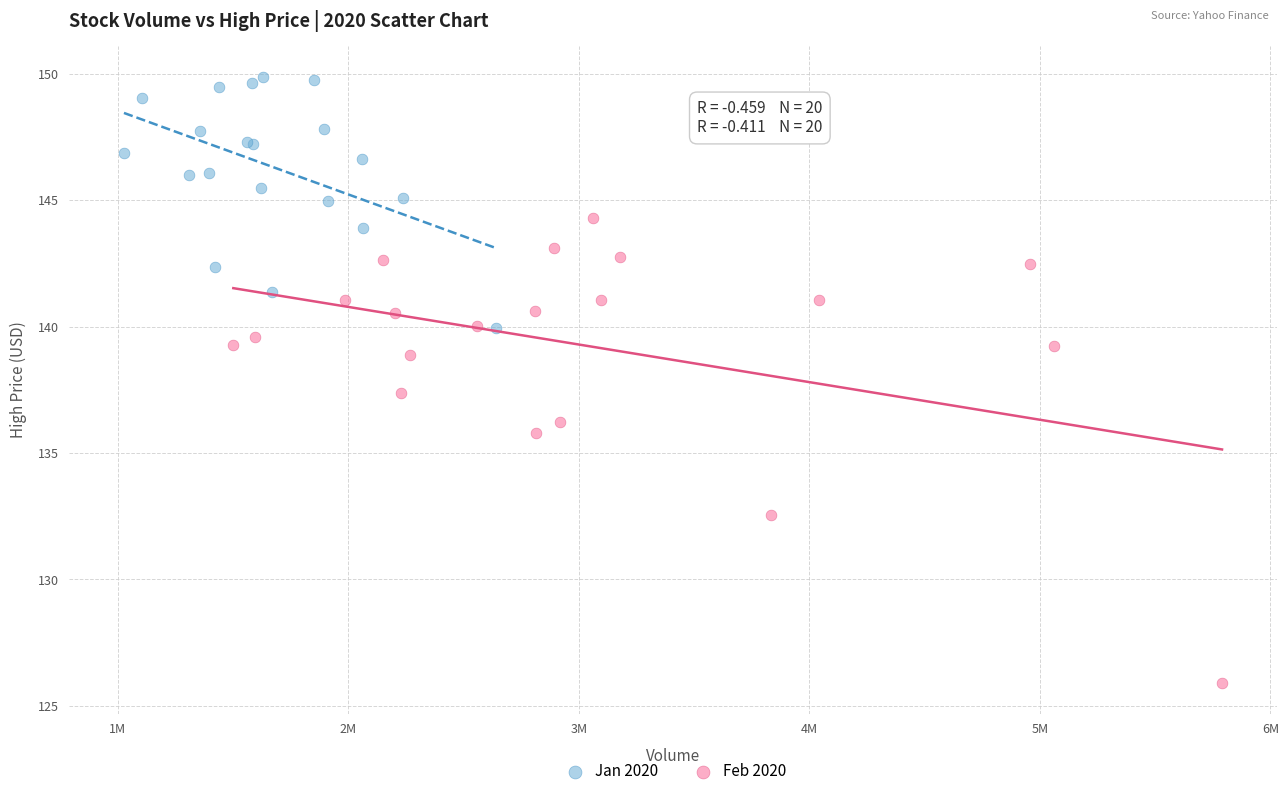

Which series reaches the minimum Y coordinate?

Feb 2020